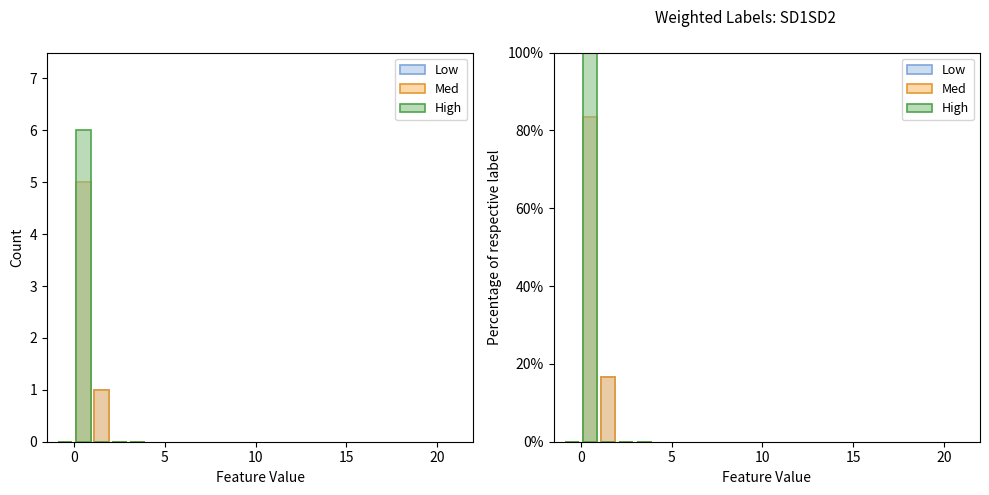

The value of Med at 0 is 83.3. True or false?

True